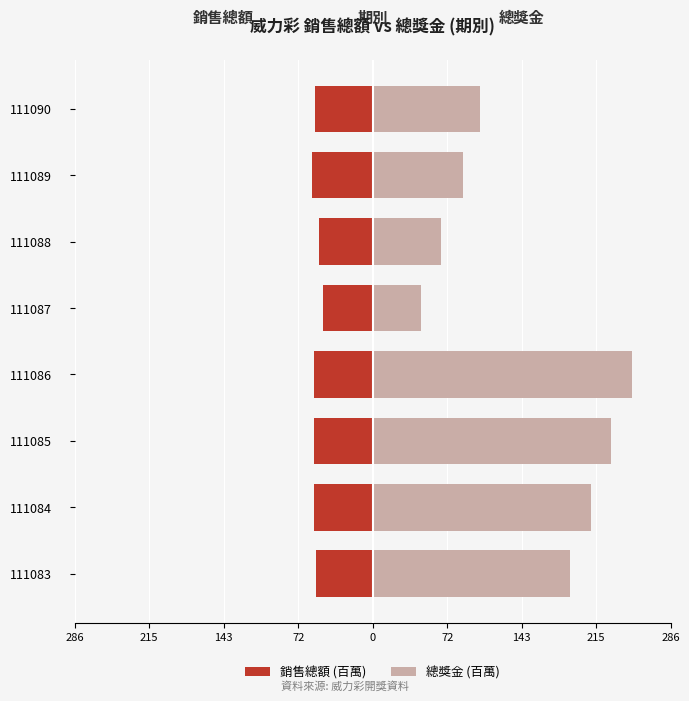

The value of 銷售總額 (百萬) at 111086 is -101.1. True or false?

False